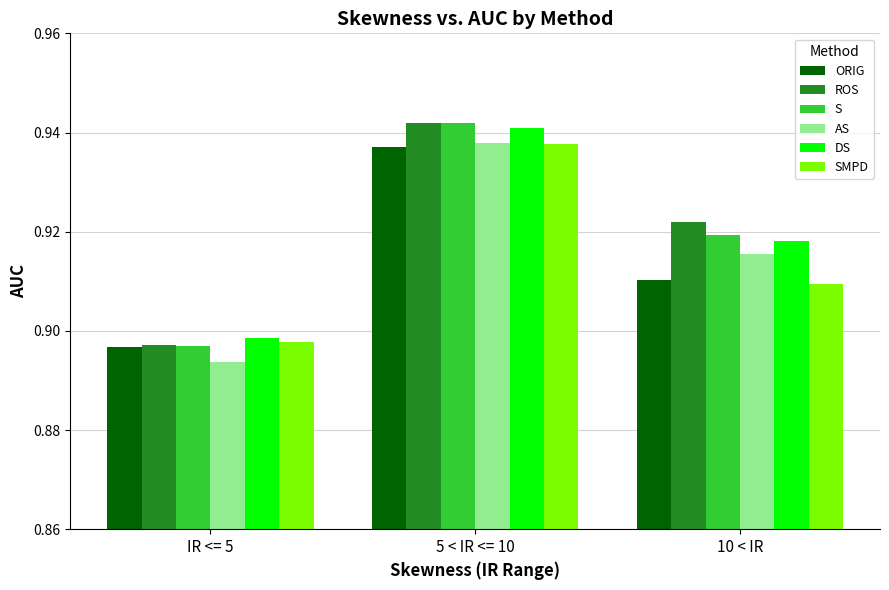

Is it true that DS equals 0.2 at 10 < IR?

False